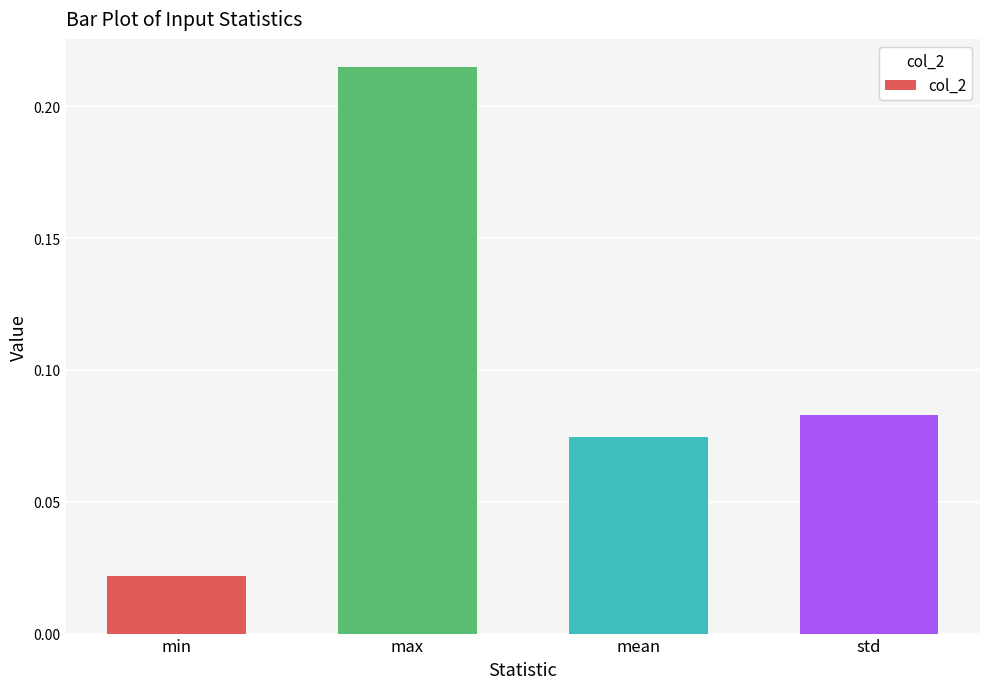

Is it true that the value at max is 0.1?

False